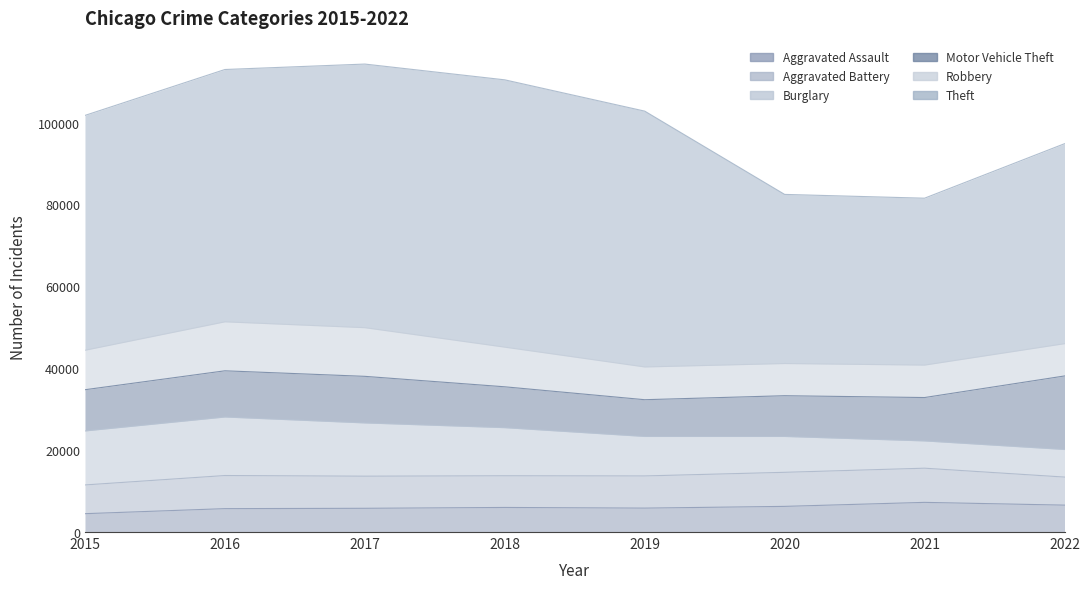

Between 2022 and 2018, which is larger?

2022